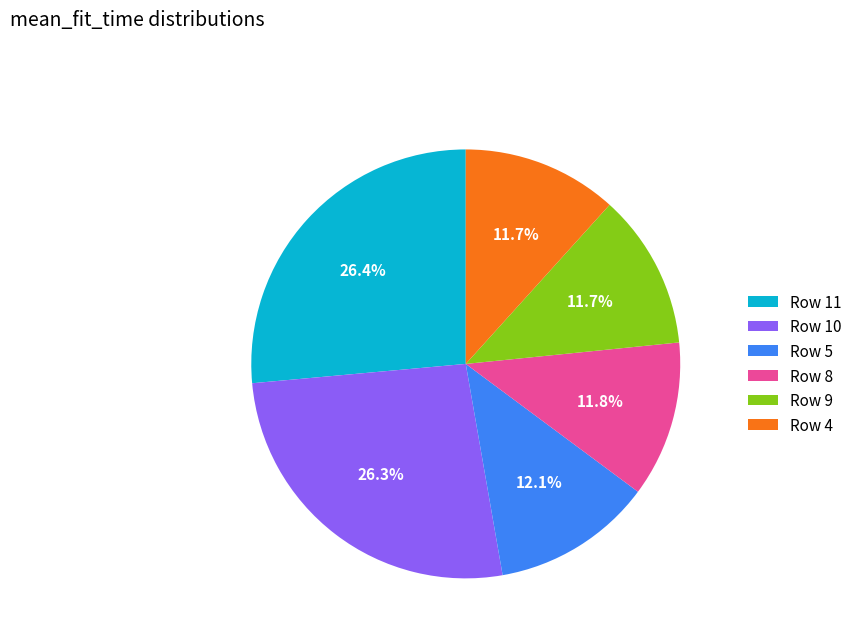

What portion of the pie excludes Row 8?

88.2%